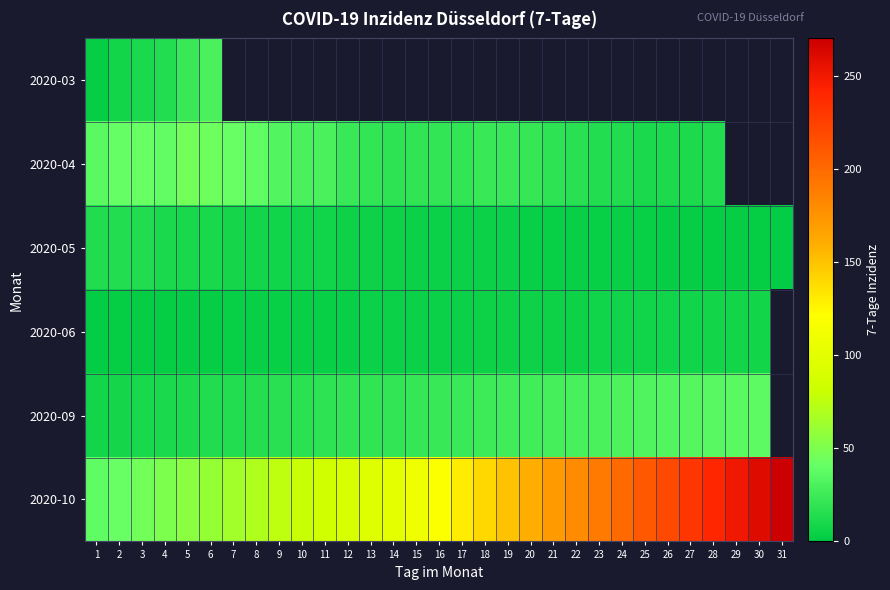

At how many categories does at least one series exceed 115?

16